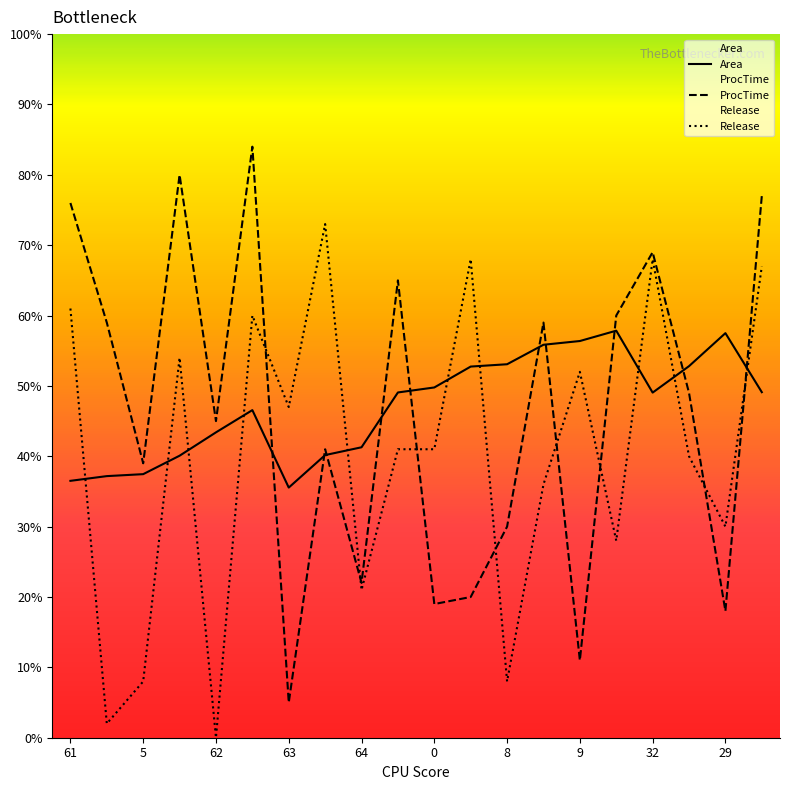

True or false: Release has a value of 61.0 at 61.

True